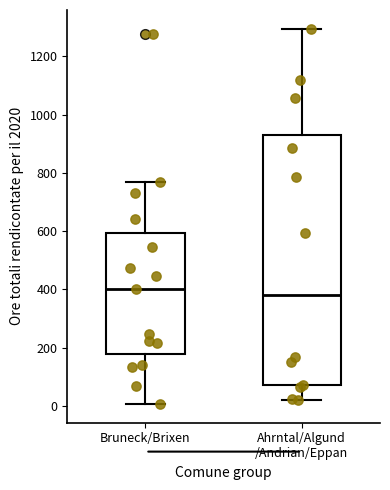

Where does the median line of the box for Bruneck/Brixen sit on the y-axis? The values are not printed on the chart, so give them approximately, as read against the axis.

400